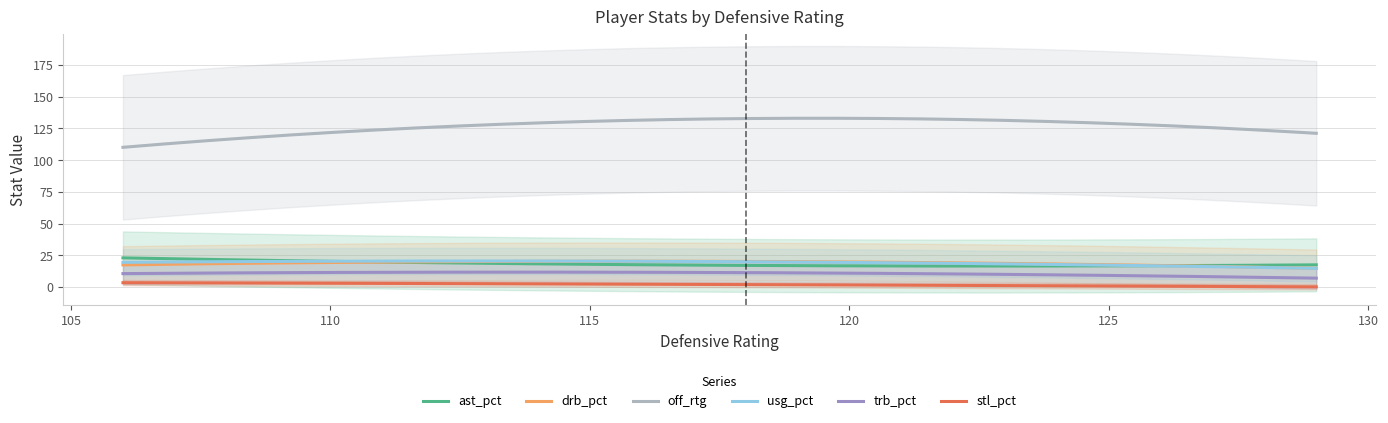

What is the lowest value of the ast_pct series?

16.5